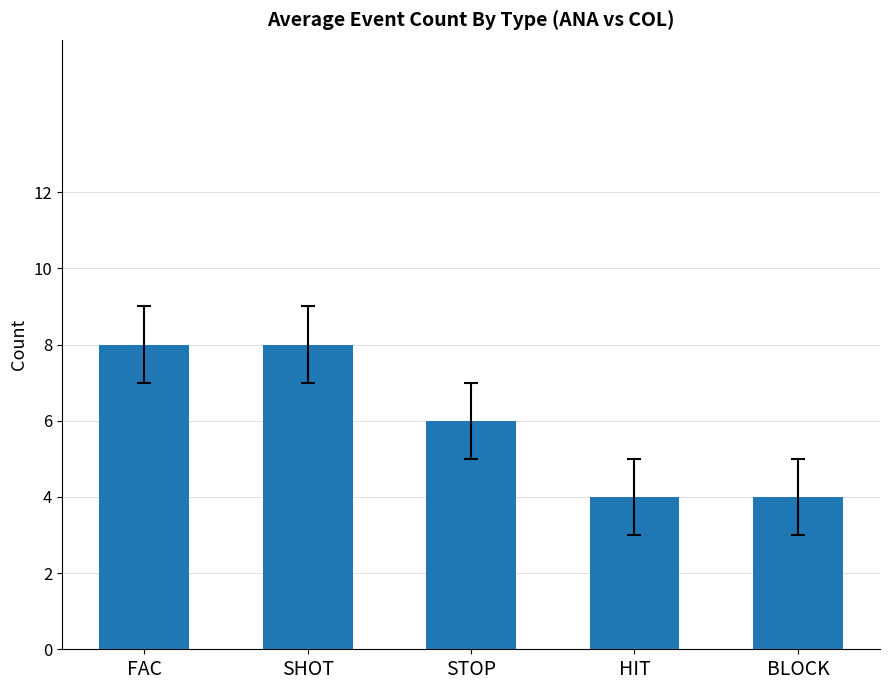

What is the approximate value at HIT?

4